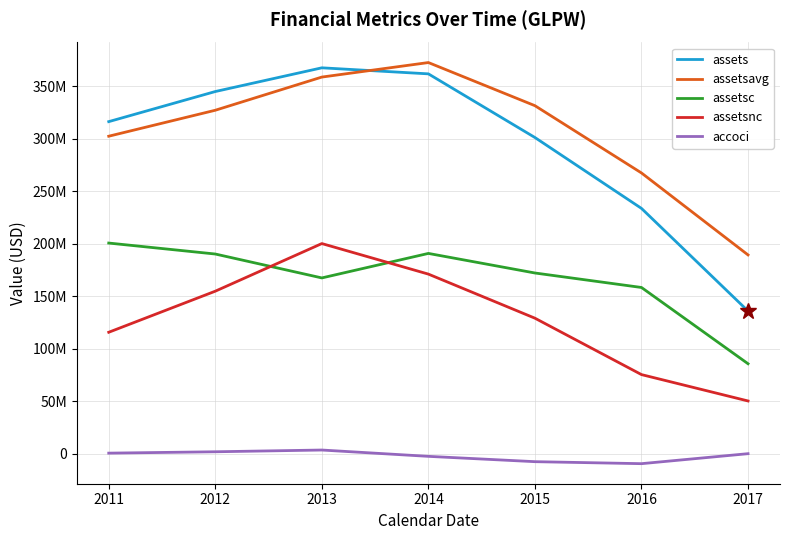

Does the chart have visible grid lines?

Yes